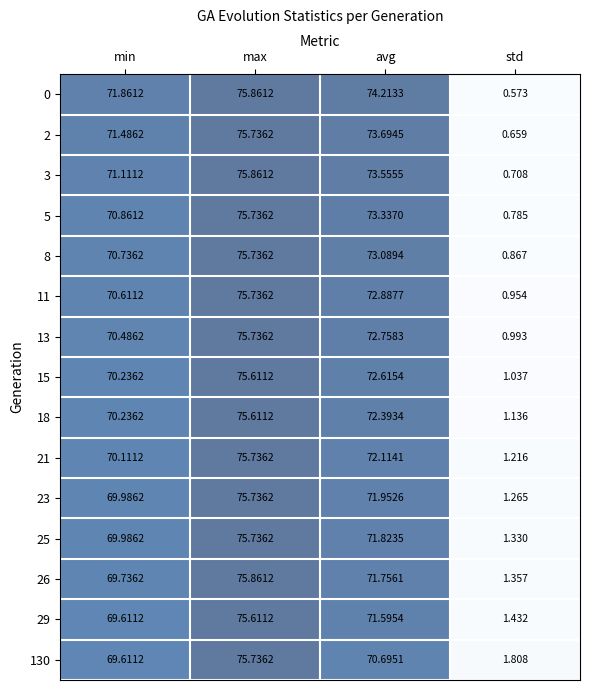

Which category has the lowest value across all series?

std